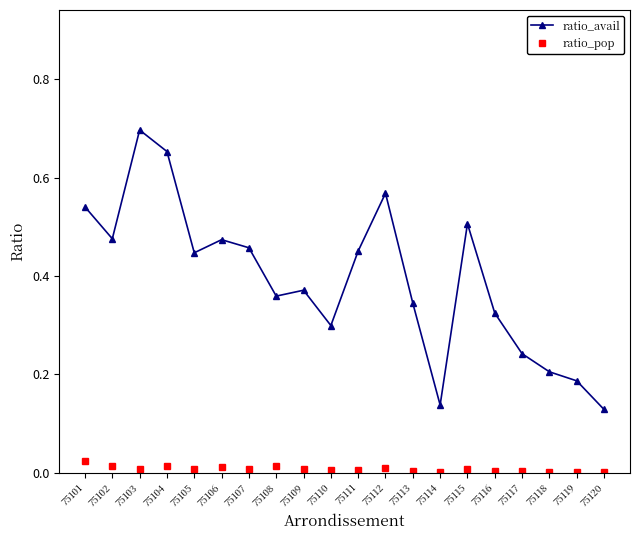

How many lines are shown in the chart?

2